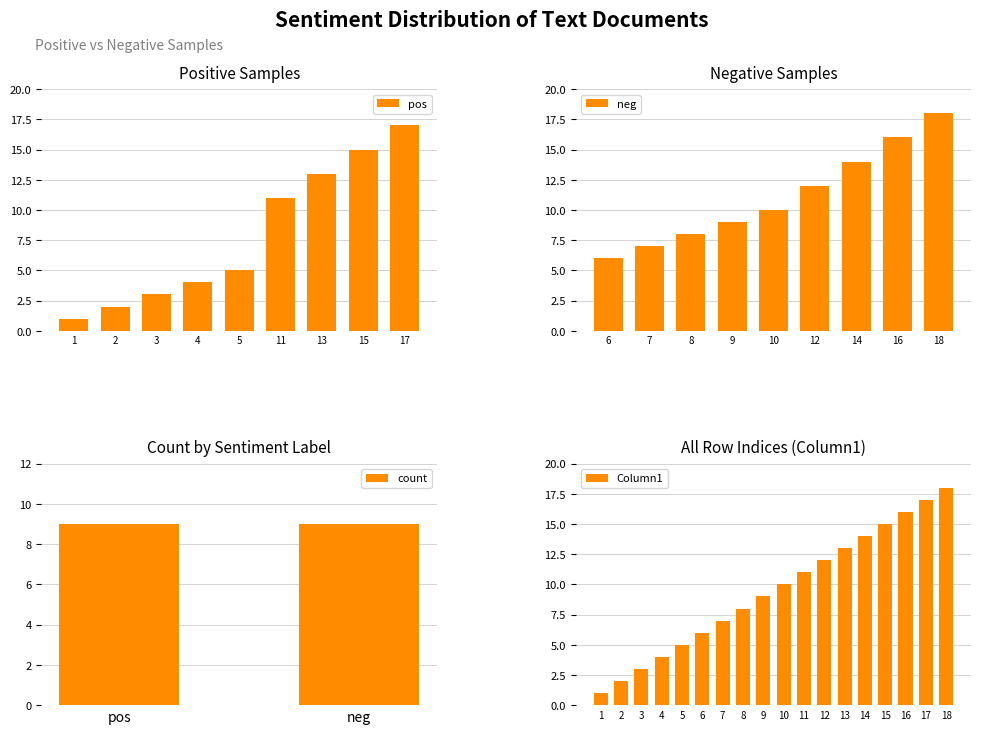

The value of Column1 at 16 is 7. True or false?

False